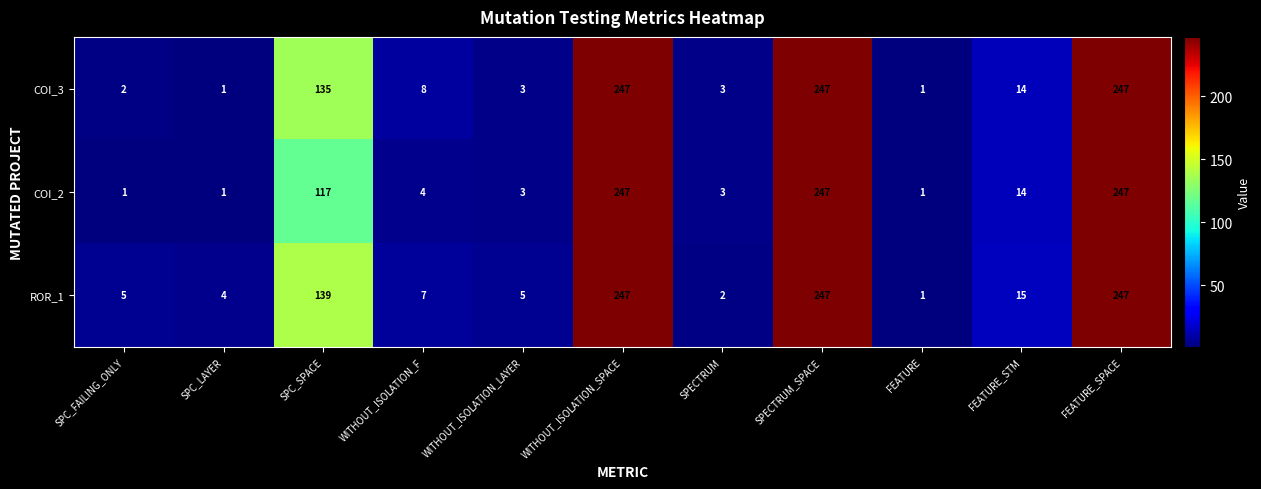

List the series in order of their overall mean, lowest first.

COI_2, COI_3, ROR_1